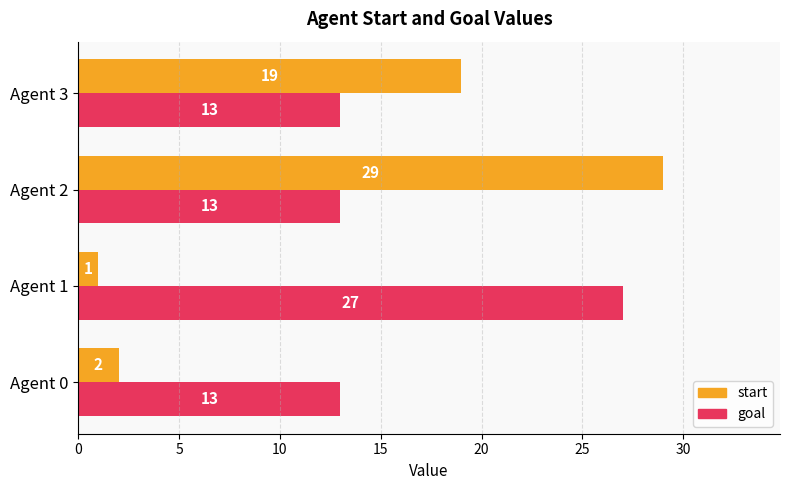

What is the average value of the start series?

13